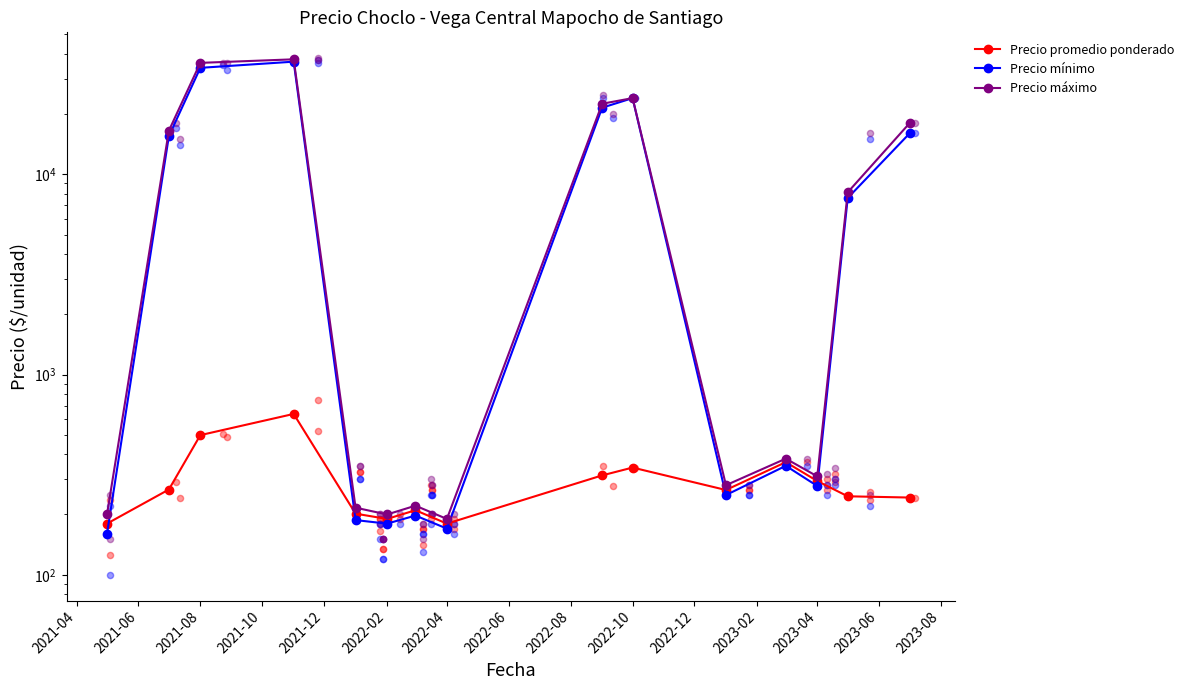

Which series reaches the maximum Y coordinate?

Precio máximo